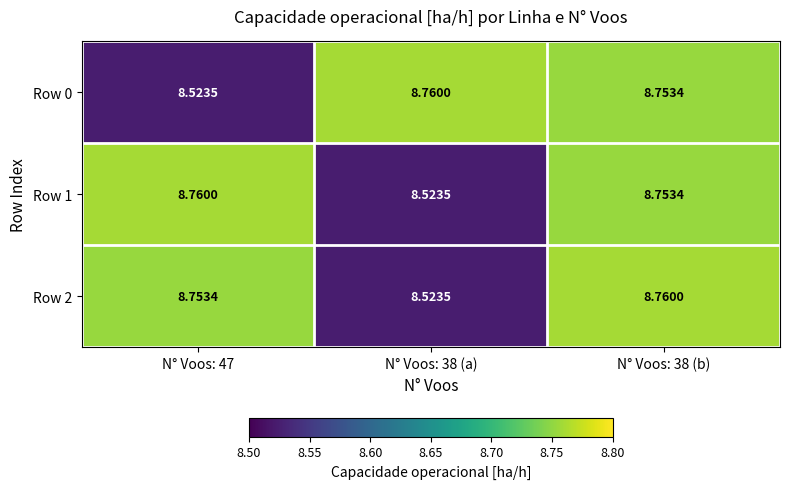

What is the total value across all series at N° Voos: 47?

26.0